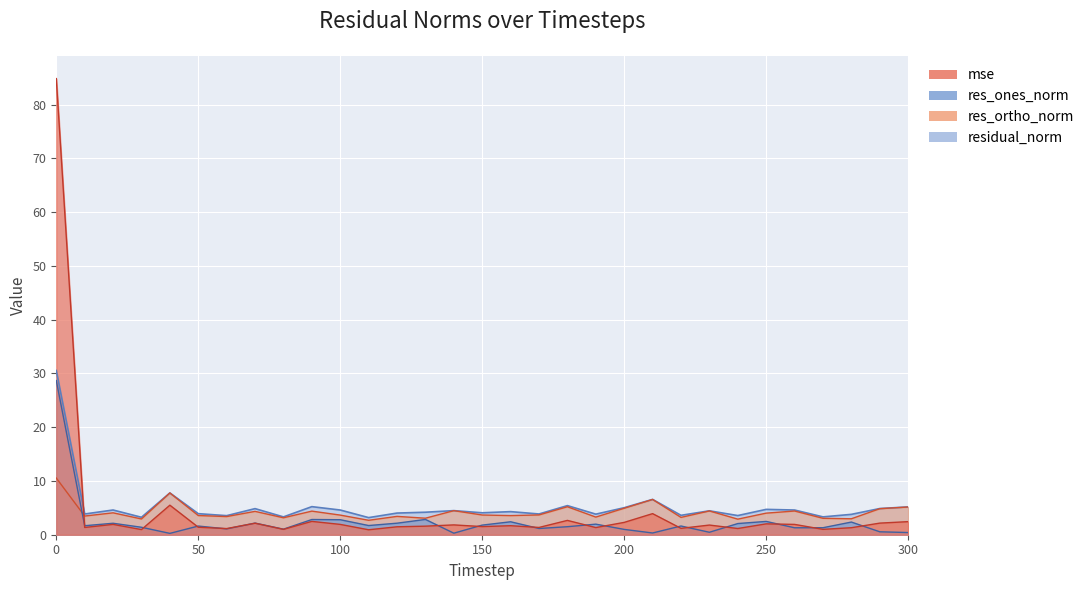

What is the total value across all series at 170?

10.1